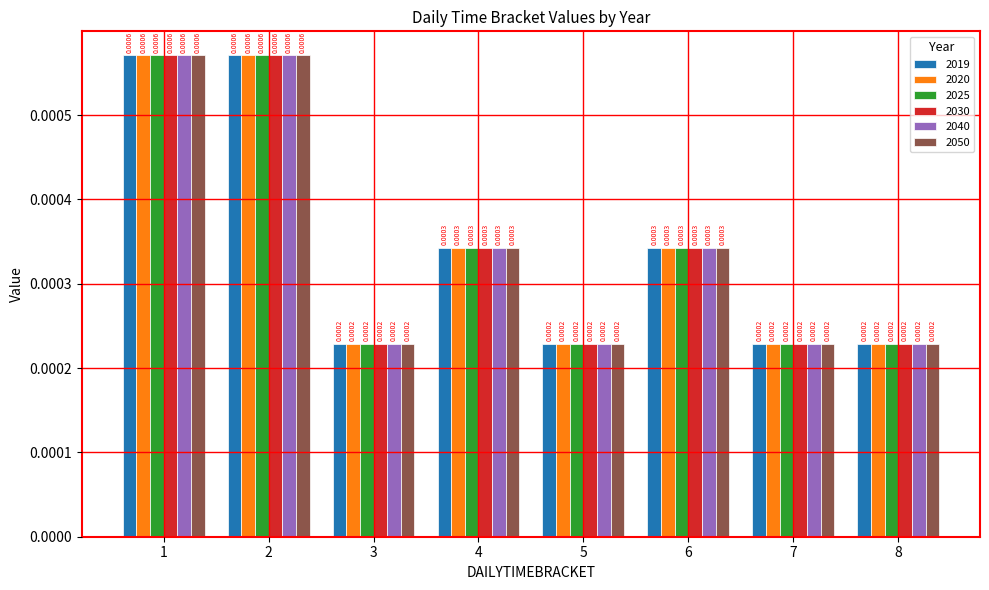

Are the bars grouped side by side (vs. stacked)?

Yes